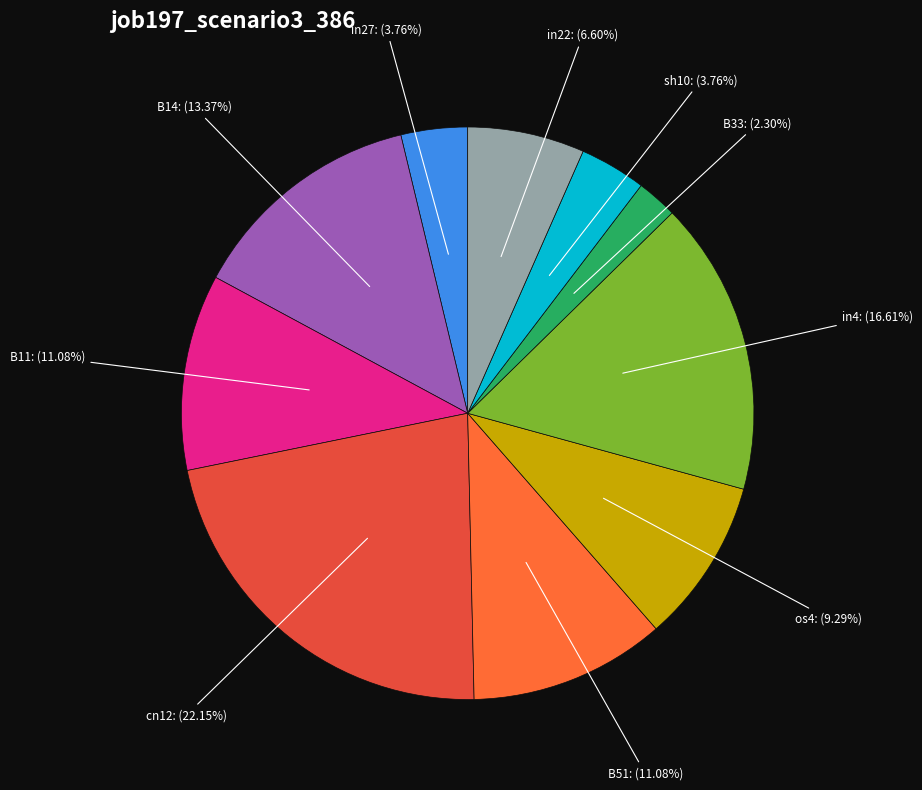

Between in4 and B11, which is larger?

in4